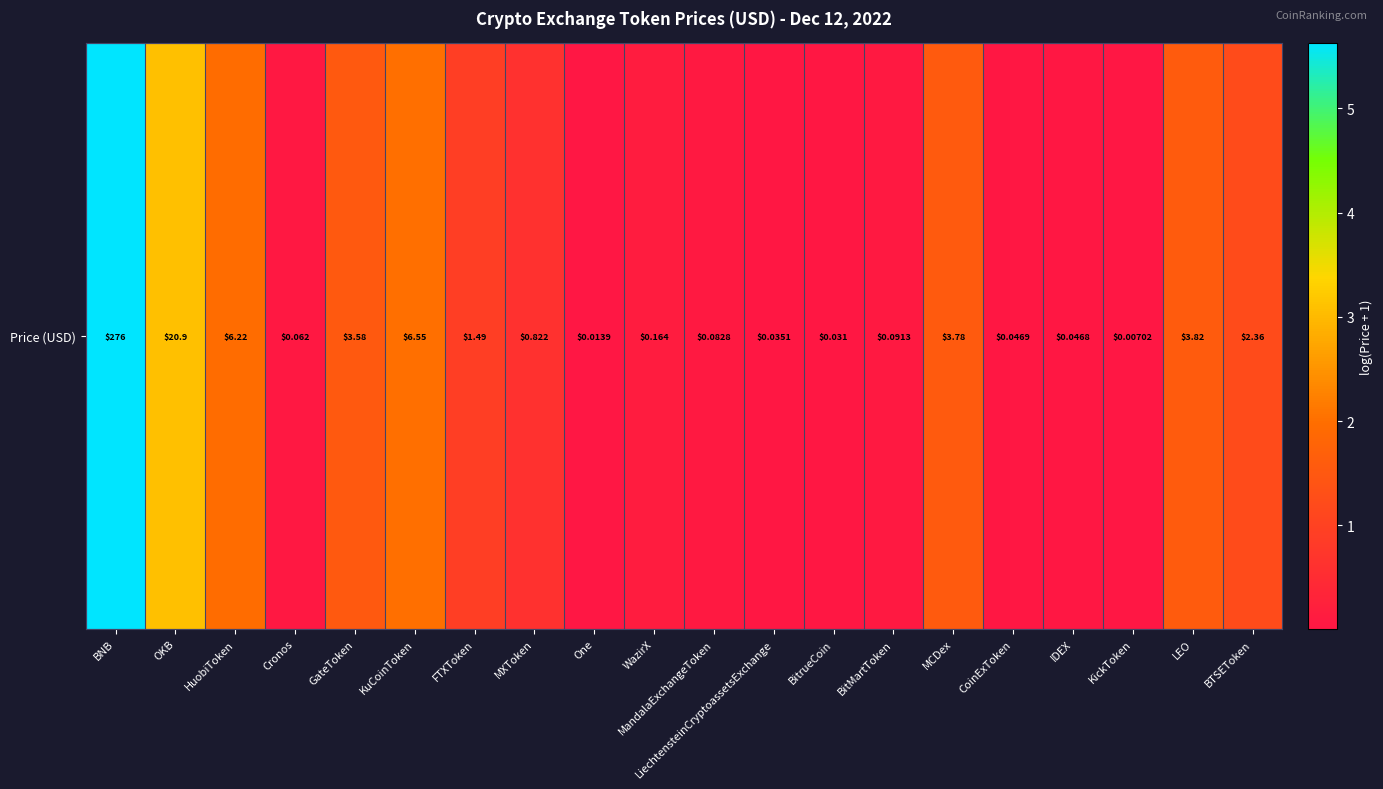

Read the value at WazirX.

0.2